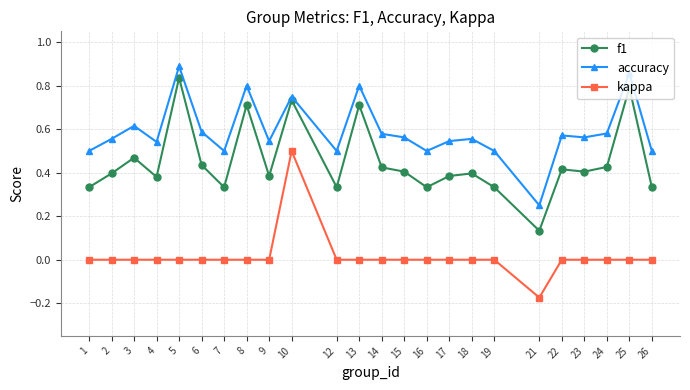

At 21, list the series in order from smallest to largest.

kappa, f1, accuracy